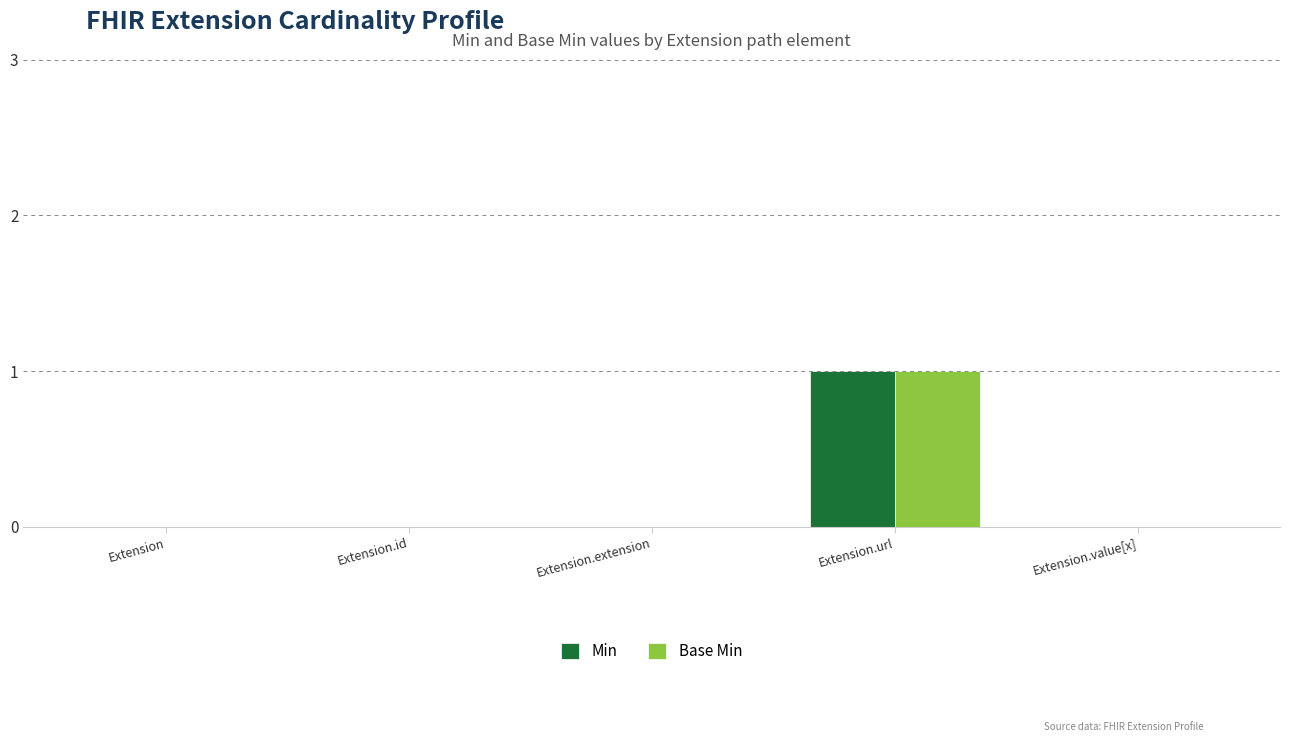

At which category is the sum across all series the highest?

Extension.url